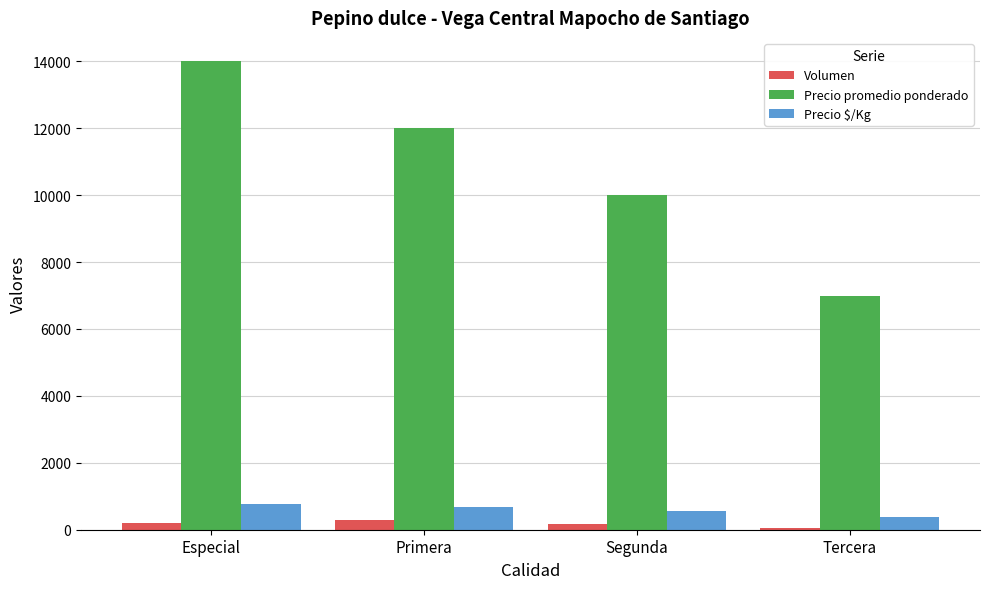

Rank the series by their maximum value, from highest to lowest.

Precio promedio ponderado, Precio $/Kg, Volumen